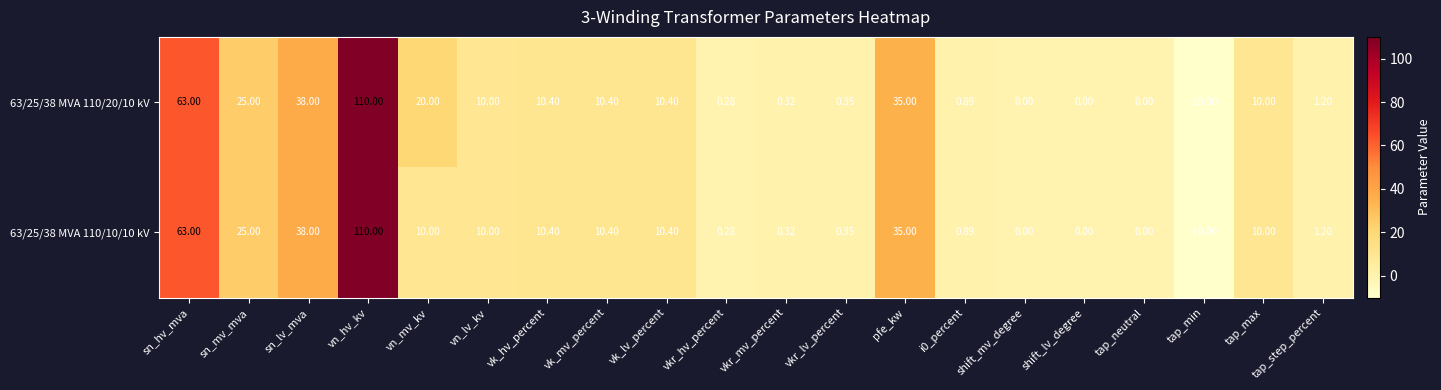

Rank the series by their average value, from lowest to highest.

63/25/38 MVA 110/10/10 kV, 63/25/38 MVA 110/20/10 kV